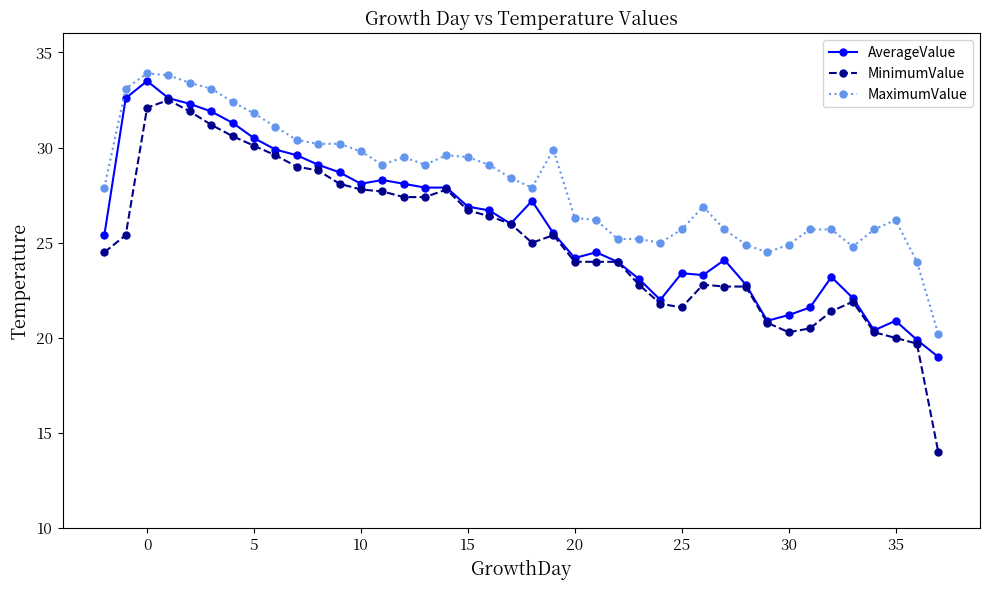

True or false: MaximumValue and MinimumValue intersect in this chart.

False